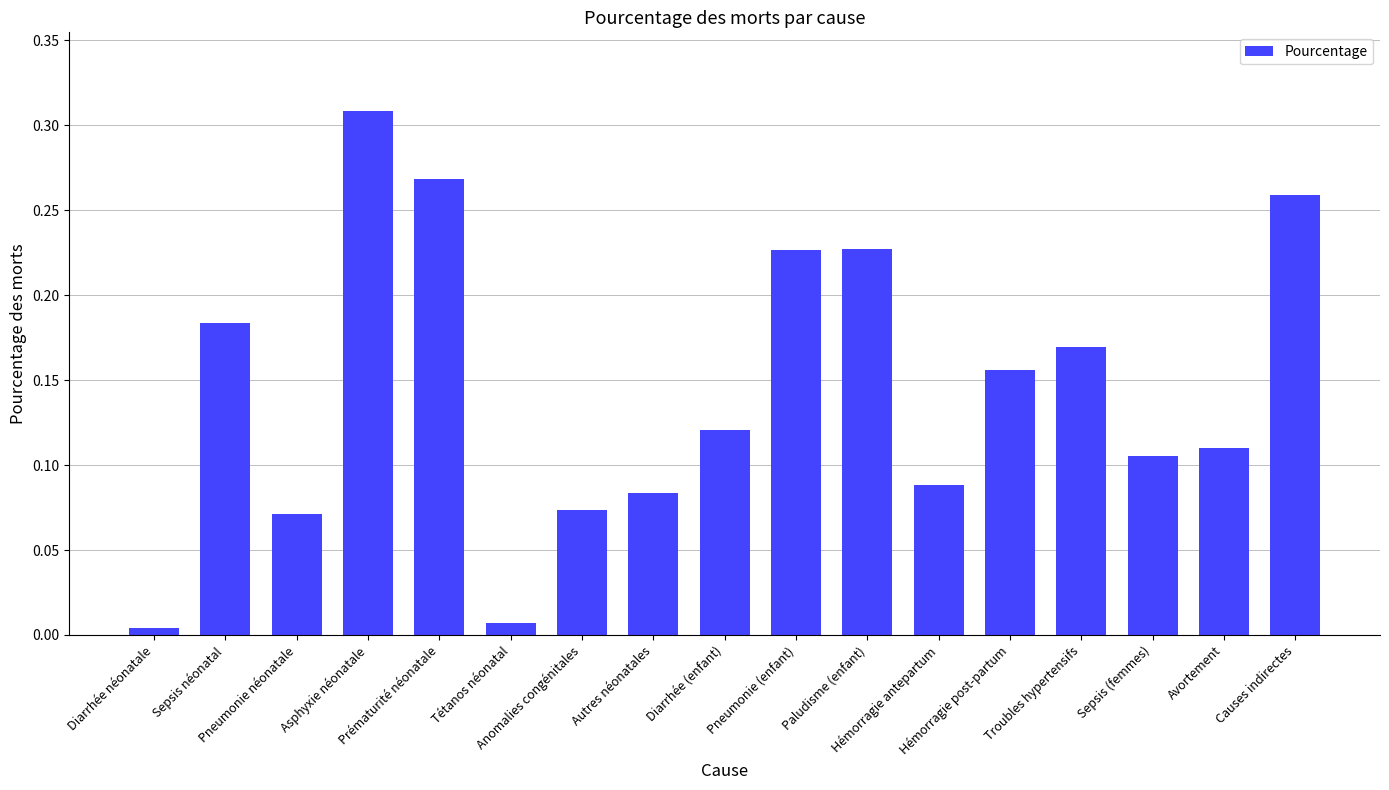

What is the label of the 2nd bar from the left?

Sepsis néonatal